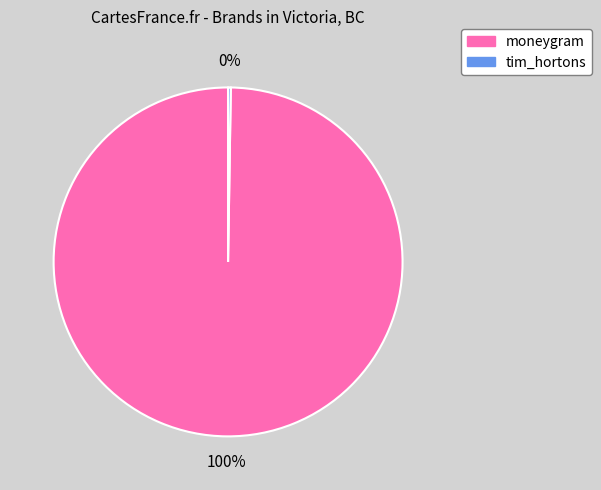

To the nearest percent, what is the average slice percentage?

50%